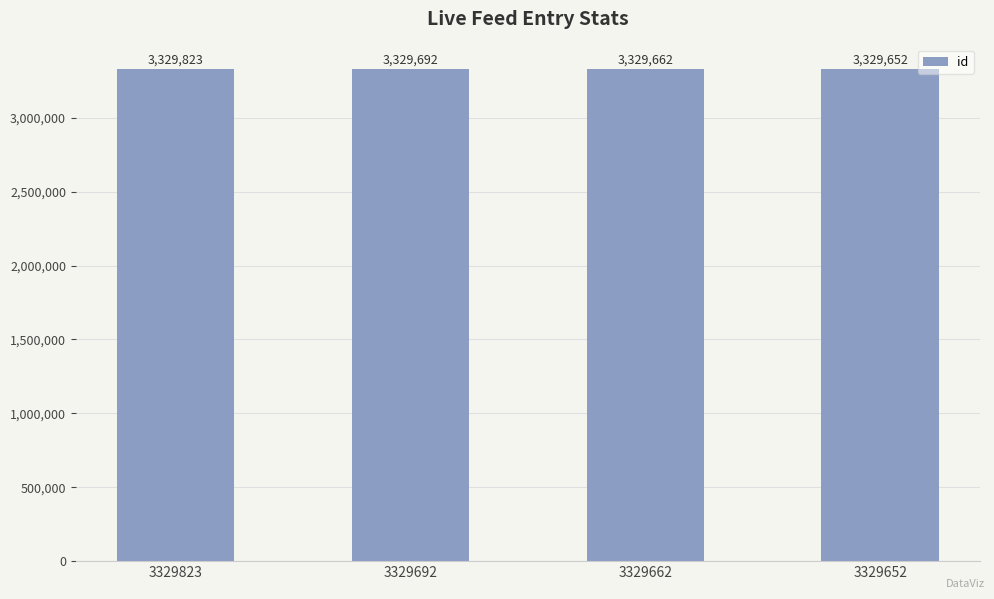

What is the sum of all values?

13318829